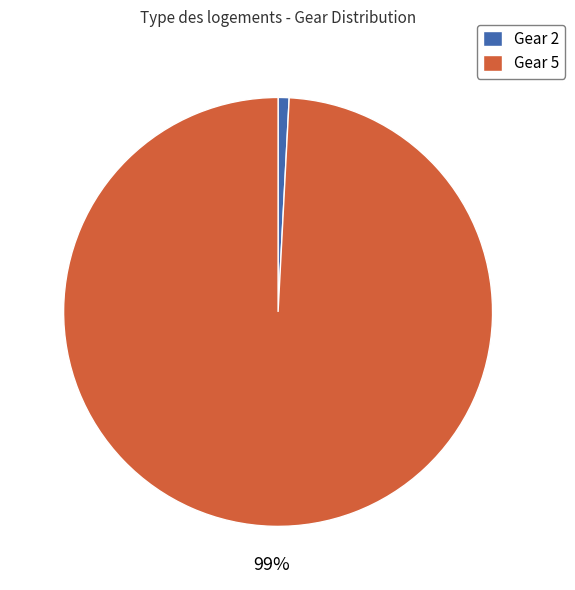

Count the number of slices in the pie.

2